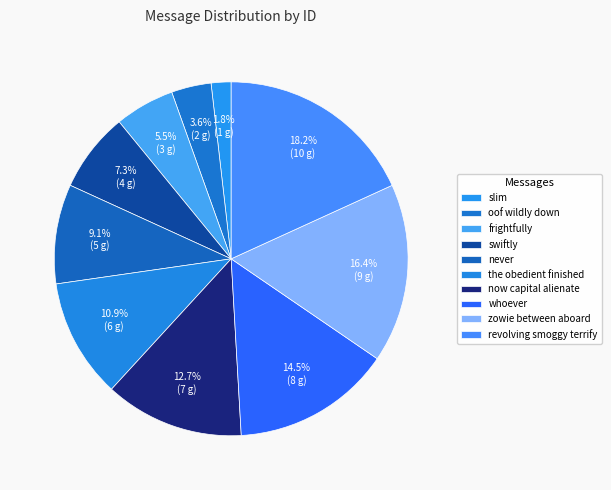

Is oof wildly down the majority of the pie?

No